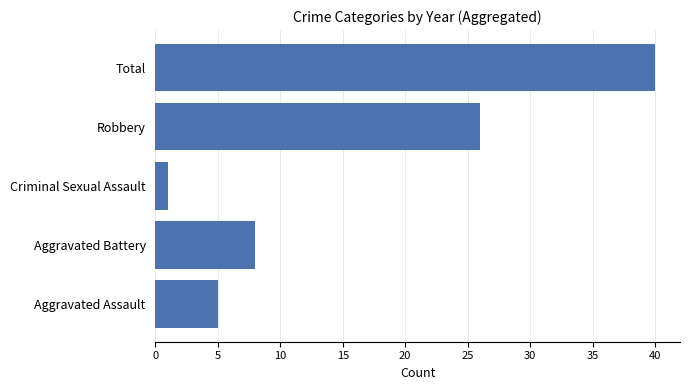

True or false: the data shows 40 at Total.

True